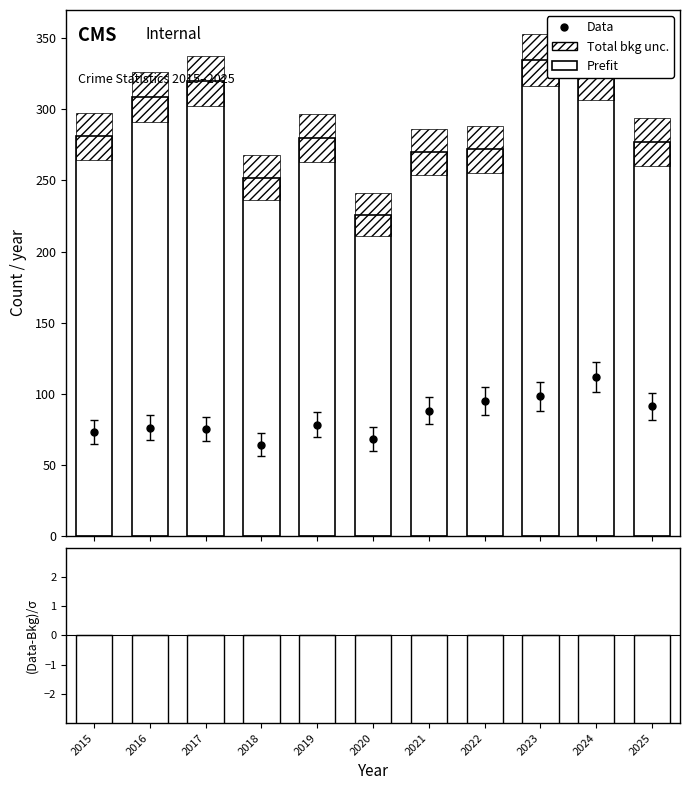

Read the Prefit value at 2021.

270.0